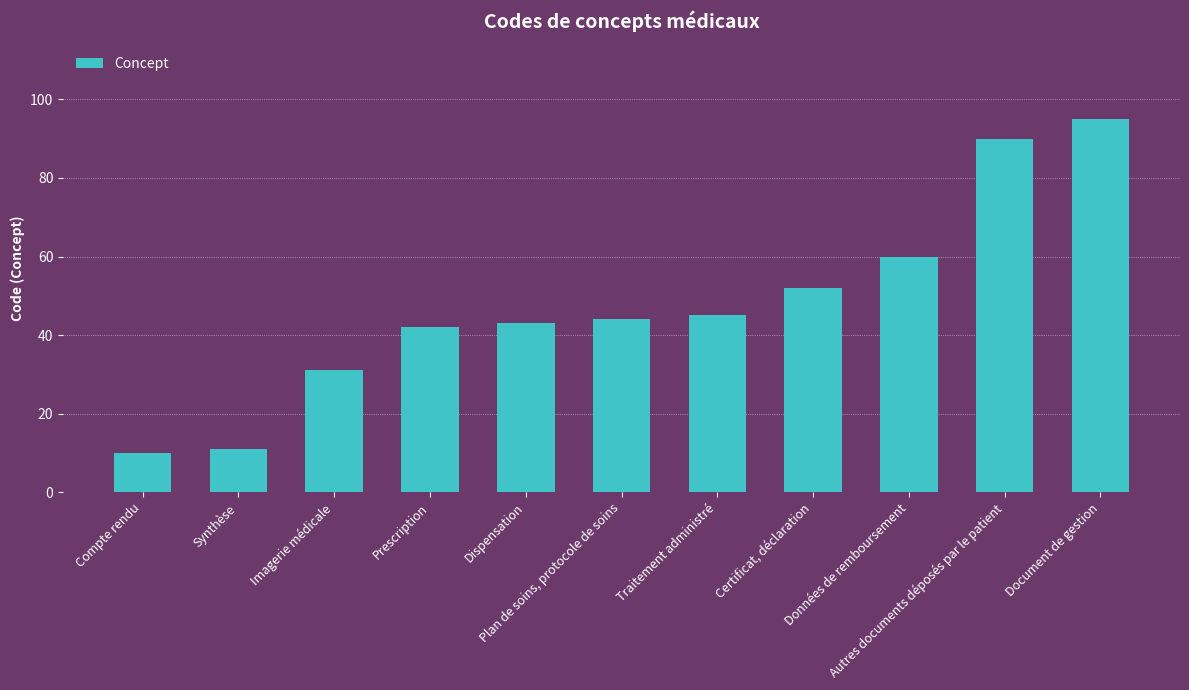

Which has a higher value, Dispensation or Prescription?

Dispensation